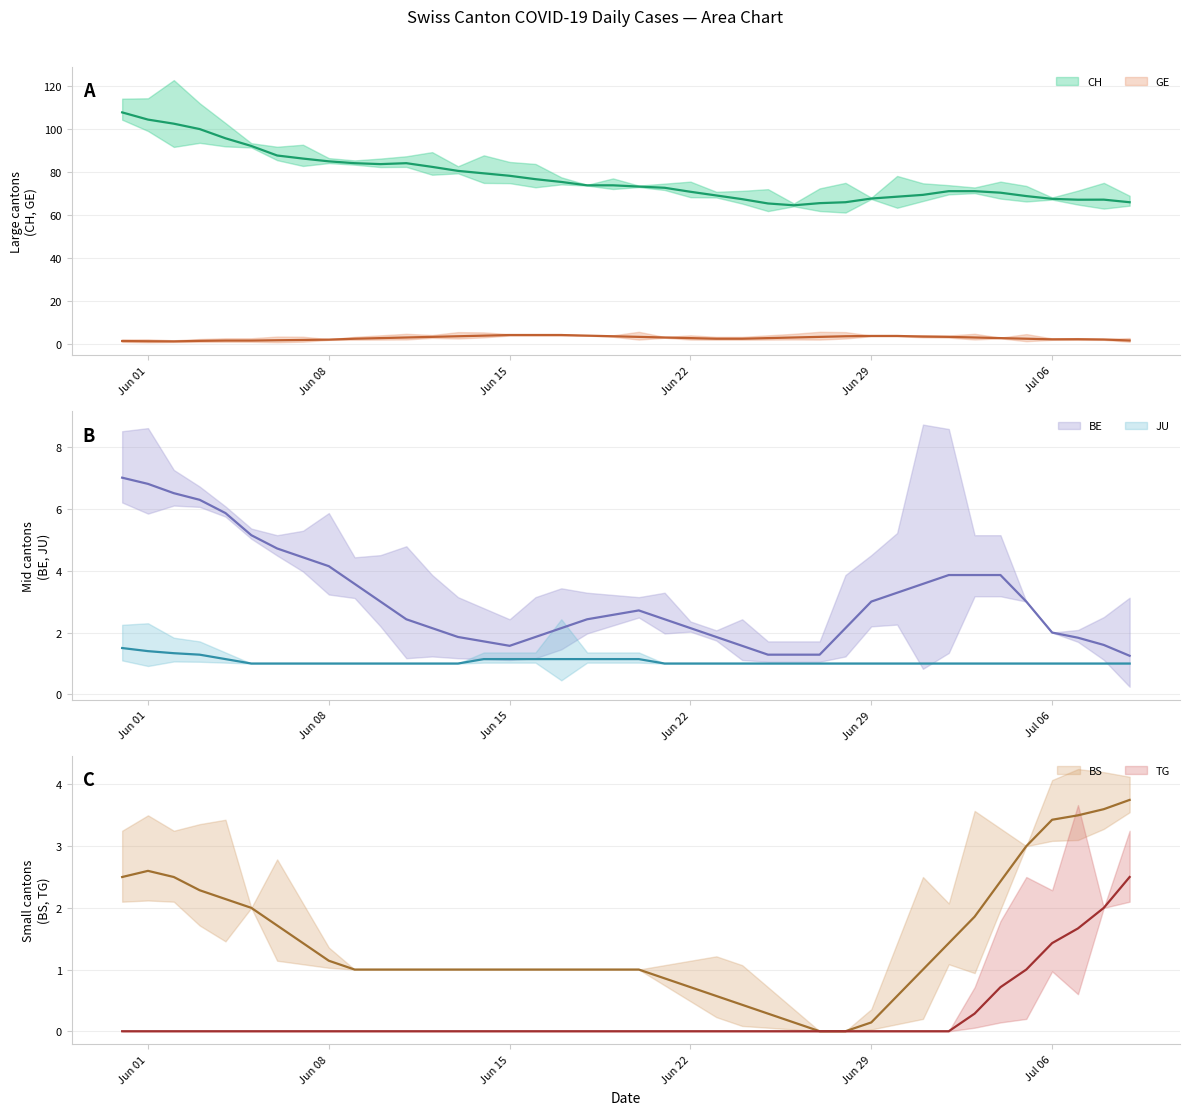

List the series in order of their peak value, highest first.

CH (trend), BE (trend), GE (trend), BS (trend), TG (trend), JU (trend)